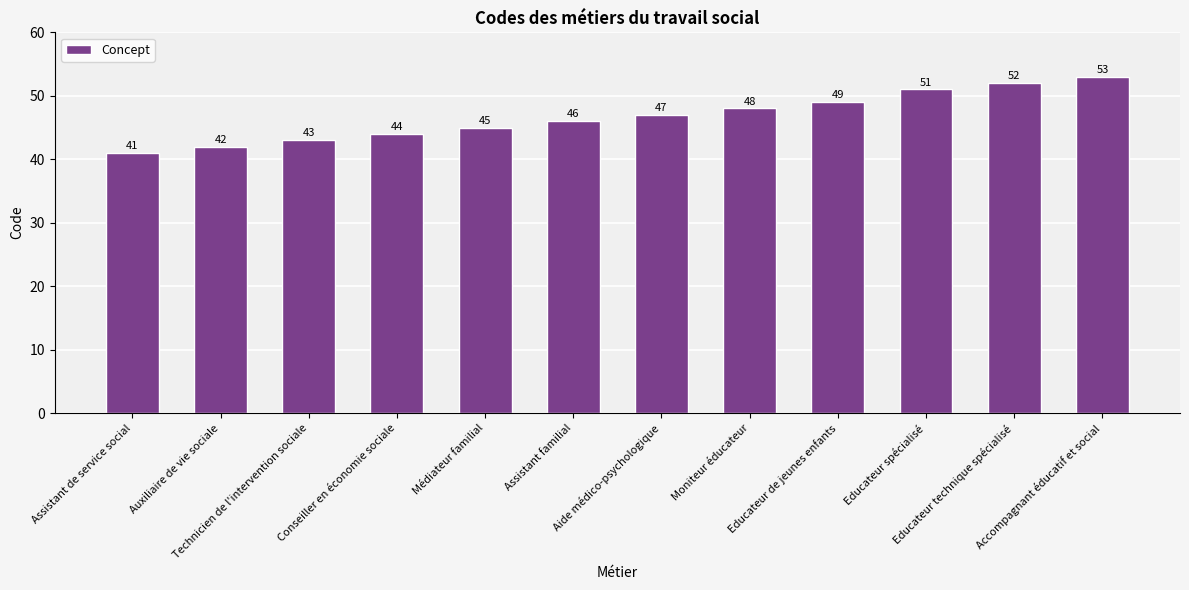

What is the label of the 2nd bar from the right?

Educateur technique spécialisé